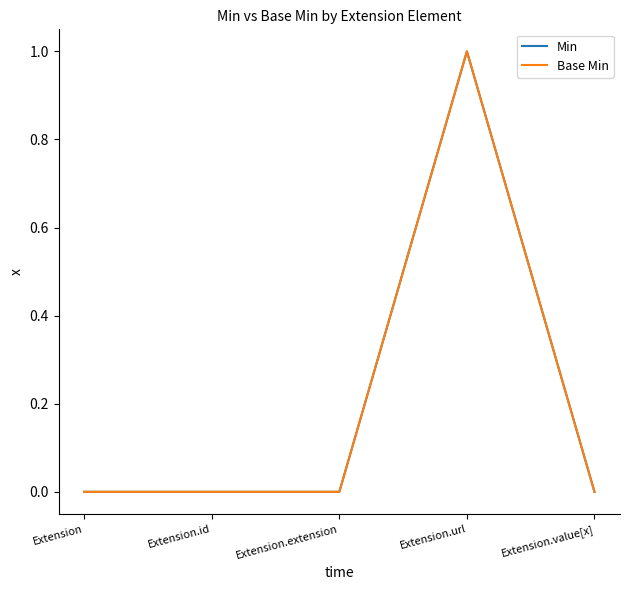

Does the chart have visible grid lines?

No